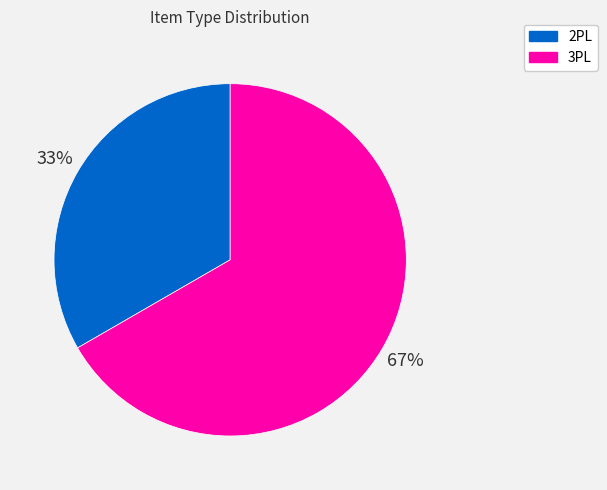

The 2PL slice represents 47% of the pie. True or false?

False